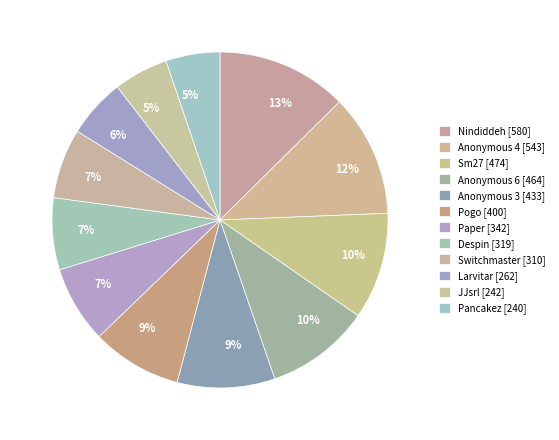

Is it true that Nindiddeh is 22% of the pie?

False